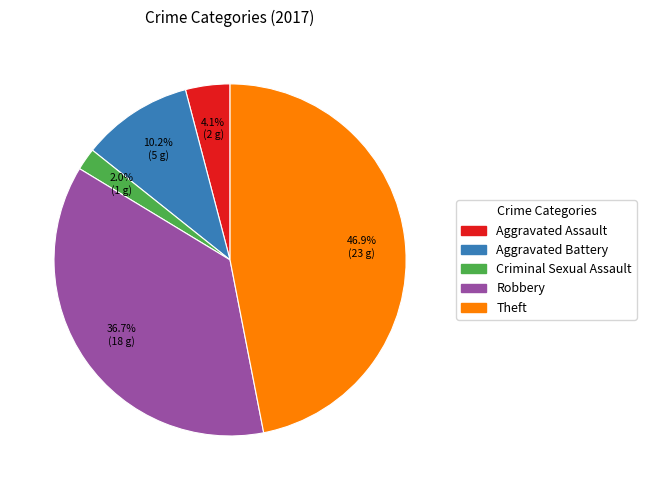

To the nearest percent, what is the average slice percentage?

20%